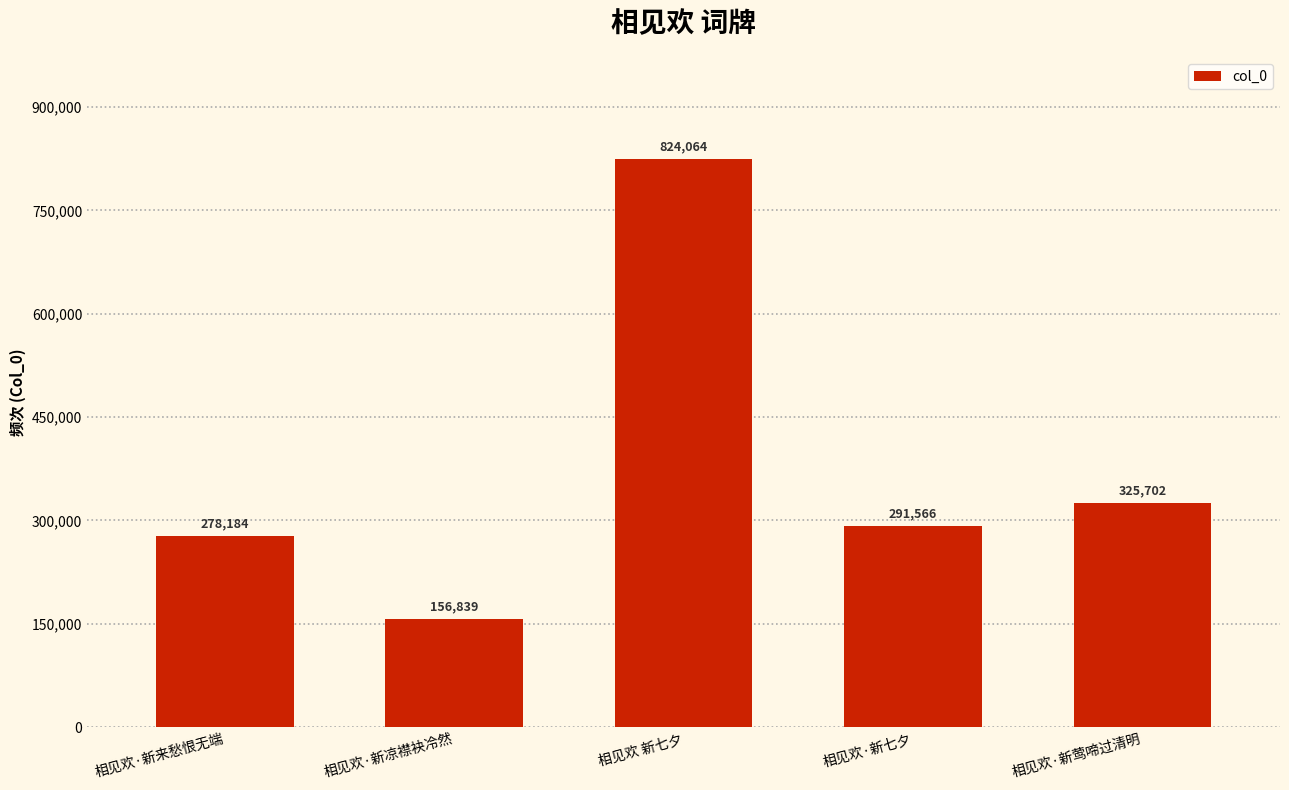

What is the label of the 5th bar from the right?

相见欢·新来愁恨无端